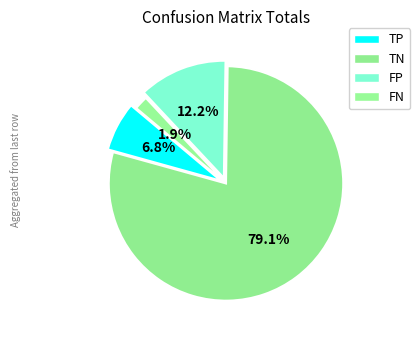

Which has a higher value, FN or FP?

FP